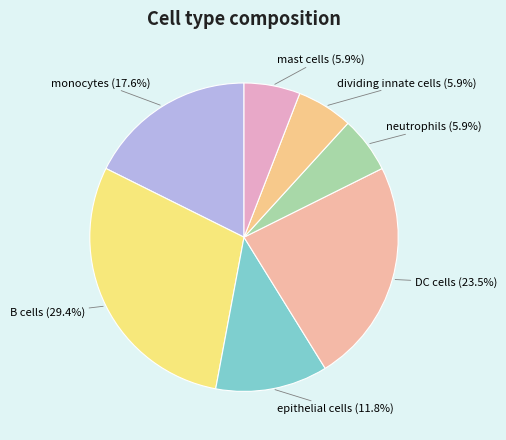

To the nearest percent, what is the average slice percentage?

14%